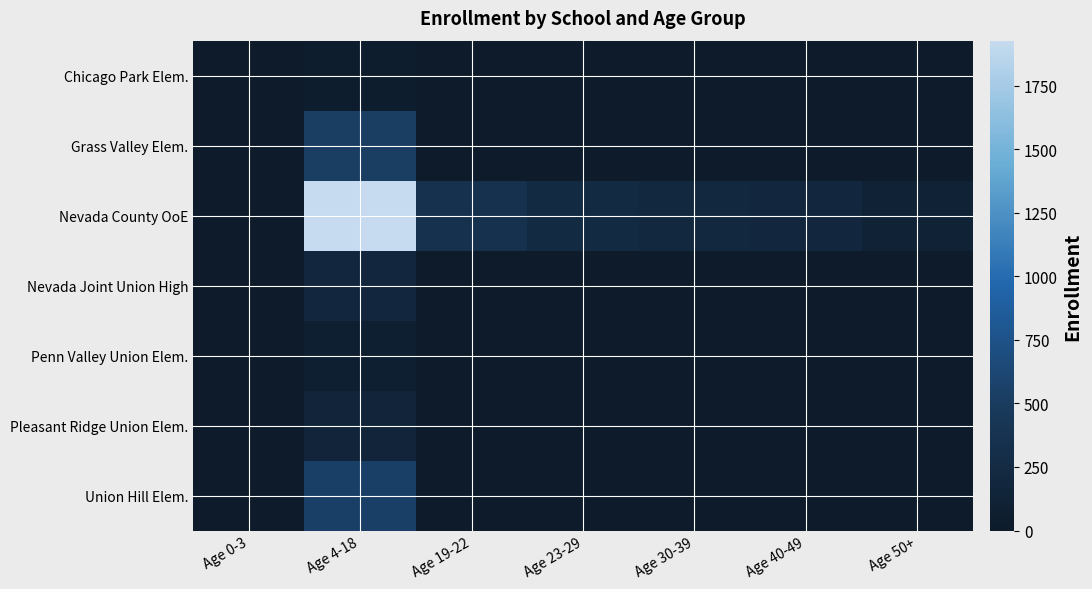

Which category has the lowest value across all series?

Age 0-3